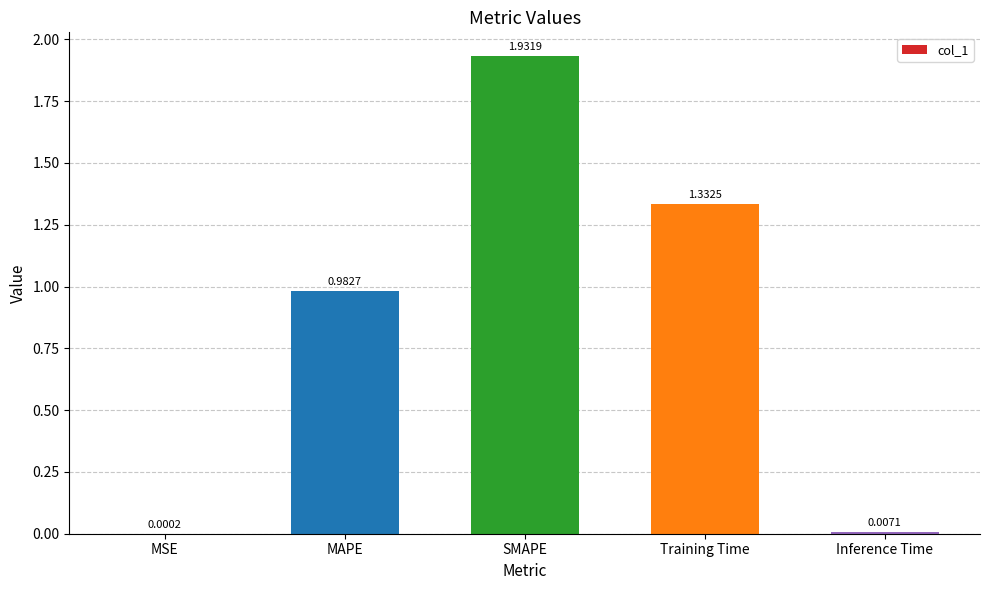

Which label corresponds to the largest value in the chart?

SMAPE